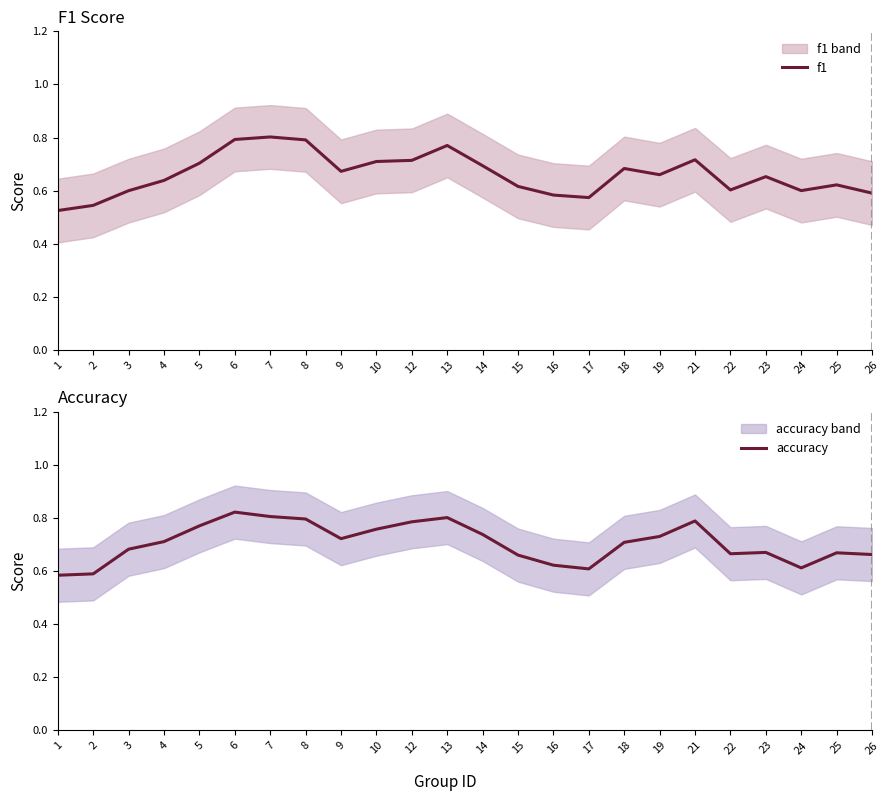

Which series changed the most between 3 and 9?

f1